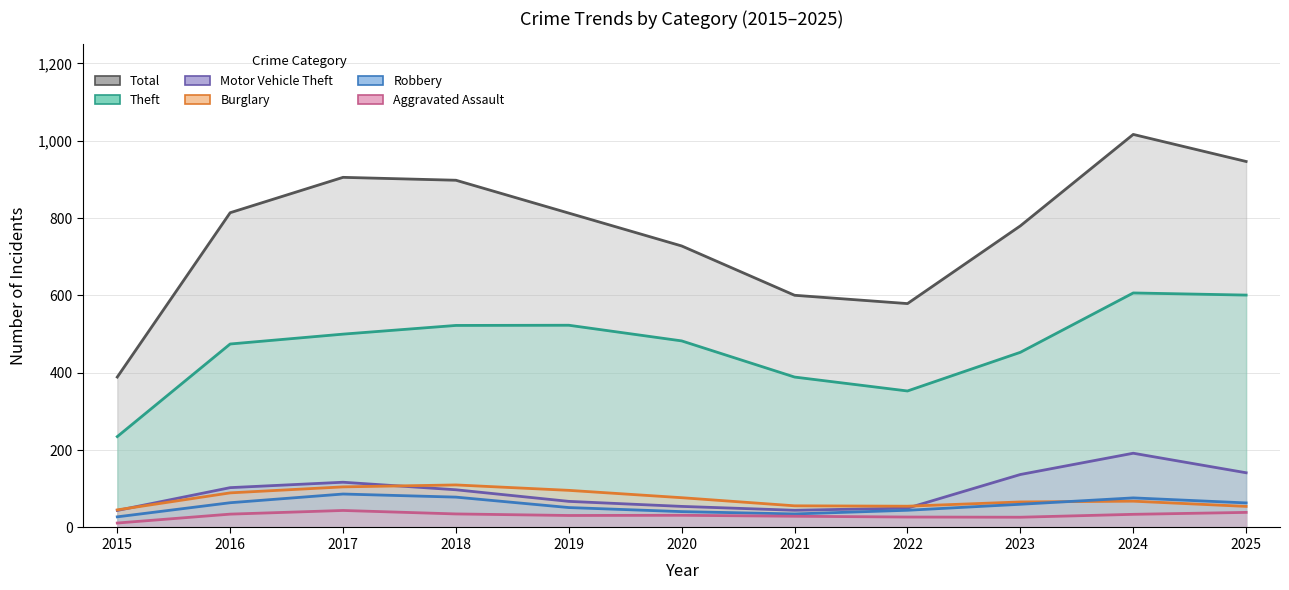

What is the average value of the Aggravated Assault series?

33